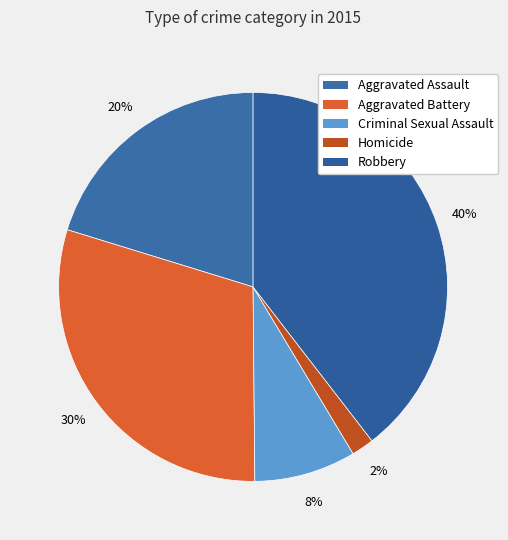

How much of the chart is everything except Criminal Sexual Assault?

91.5%